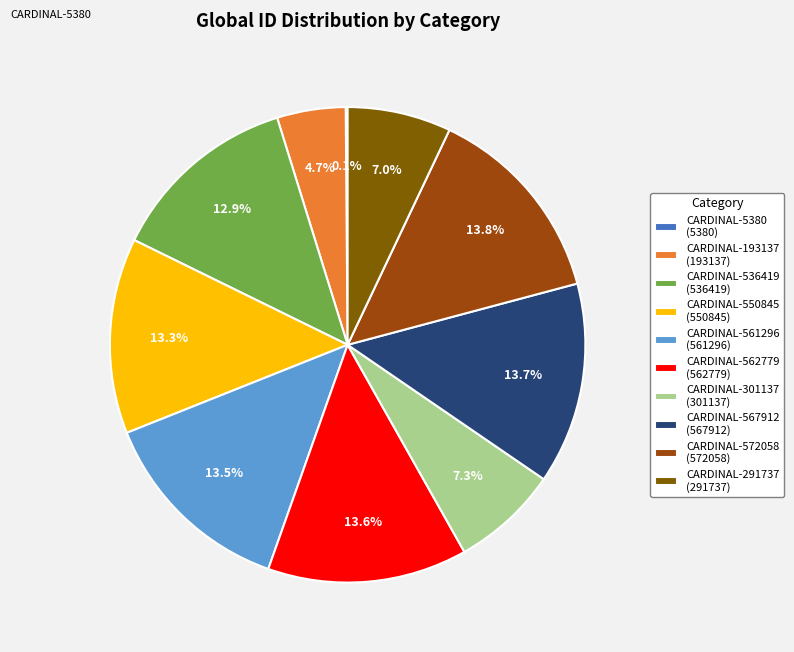

What percentage do CARDINAL-536419 (536419) and CARDINAL-550845 (550845) together represent?

26.2%